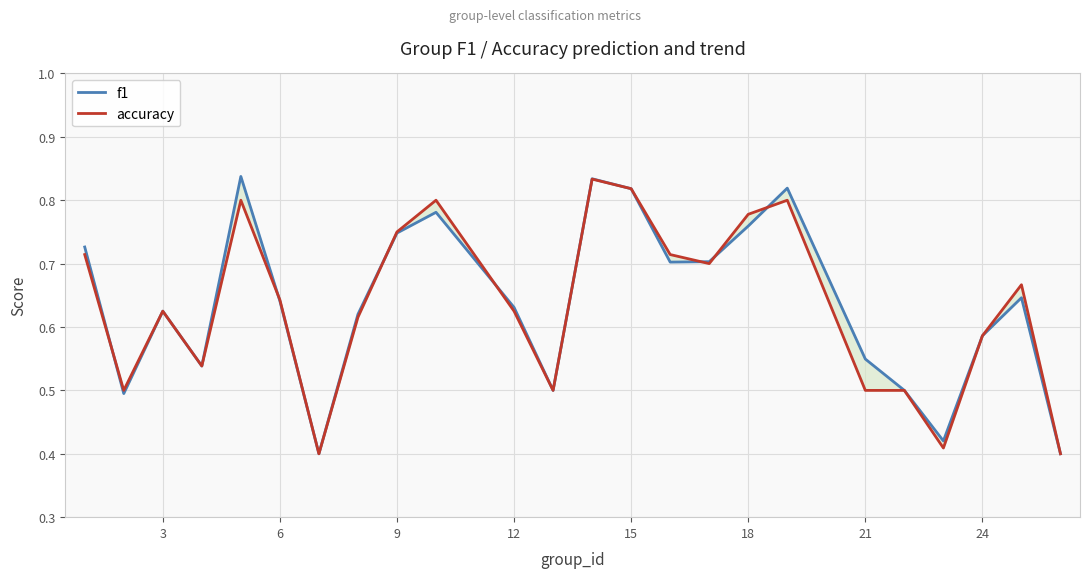

In accuracy, how many points are lower than both neighbors (excluding endpoints)?

6